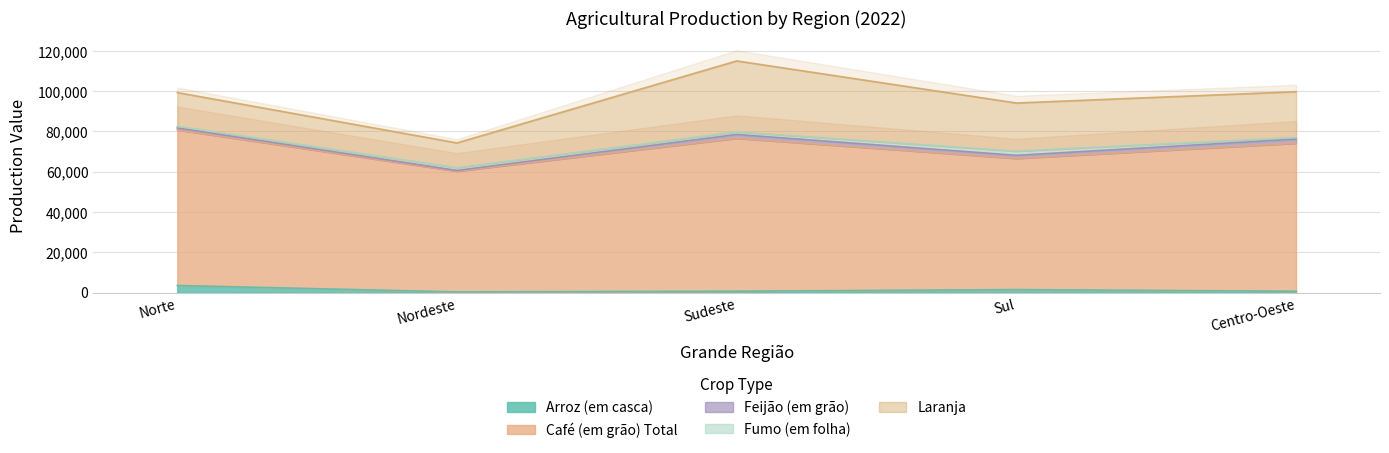

Reading right to left, transcribe all the data shown in this chart.

Arroz (em casca): Centro-Oeste=651	Sul=1461	Sudeste=677	Nordeste=325	Norte=3474
Café (em grão) Total: Centro-Oeste=73519	Sul=65152	Sudeste=75953	Nordeste=59952	Norte=77346
Feijão (em grão): Centro-Oeste=2032	Sul=1534	Sudeste=1887	Nordeste=382	Norte=940
Fumo (em folha): Centro-Oeste=833	Sul=2094	Sudeste=1277	Nordeste=1350	Norte=849
Laranja: Centro-Oeste=22733	Sul=23903	Sudeste=35259	Nordeste=12316	Norte=16725